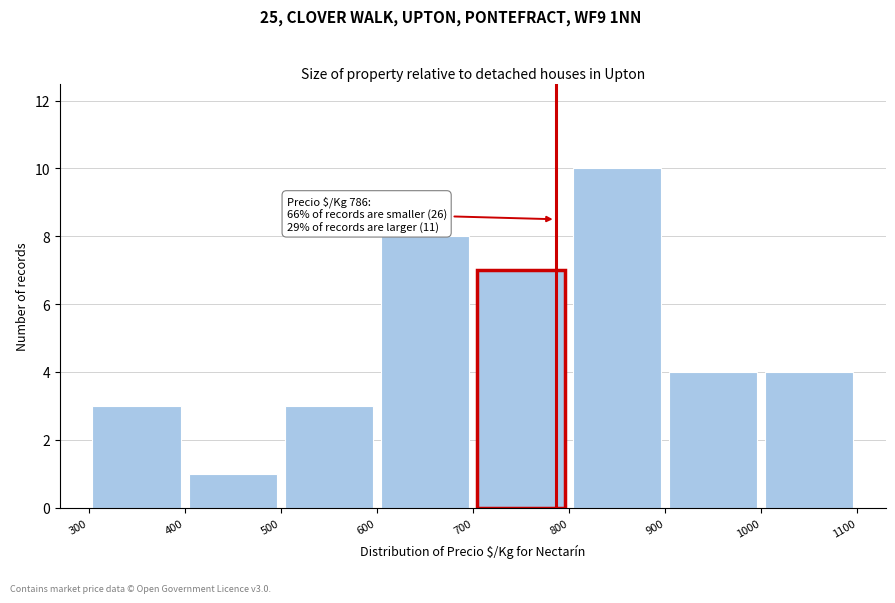

Over which range of the x-axis is the bar tallest?

800 to 900